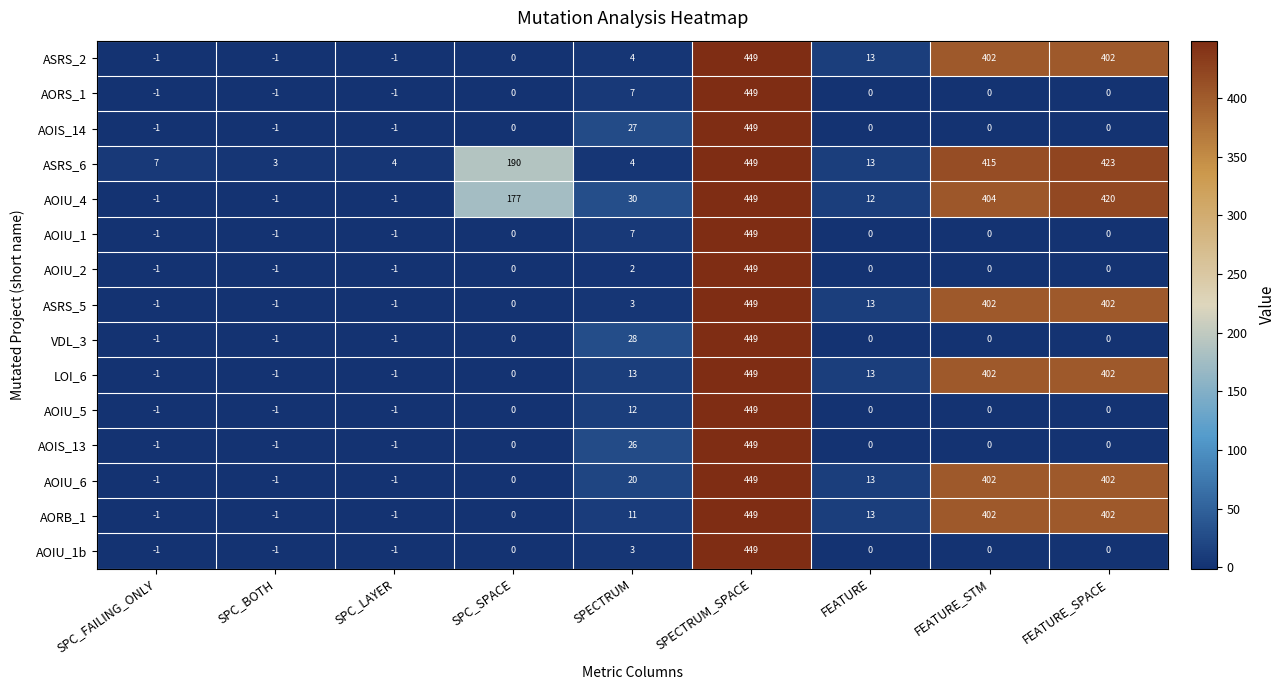

Which series has the largest total across all categories?

ASRS_6